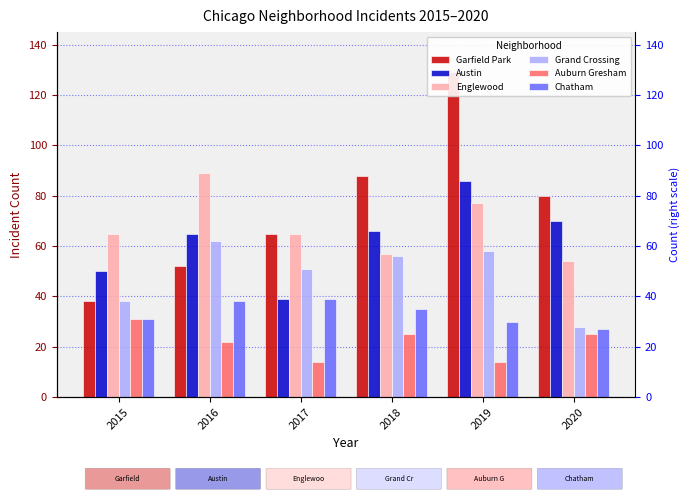

How many data points does each series have?

6